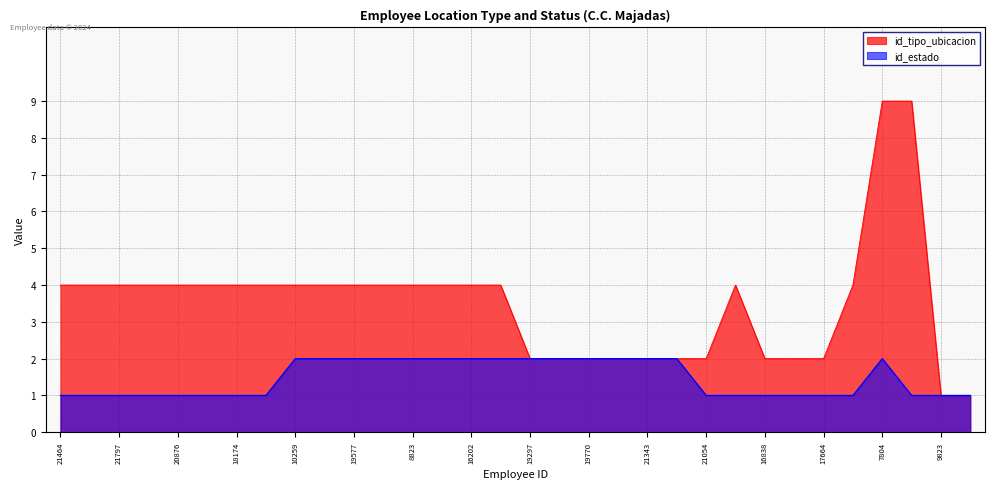

Which label corresponds to the largest value in the chart?

7804